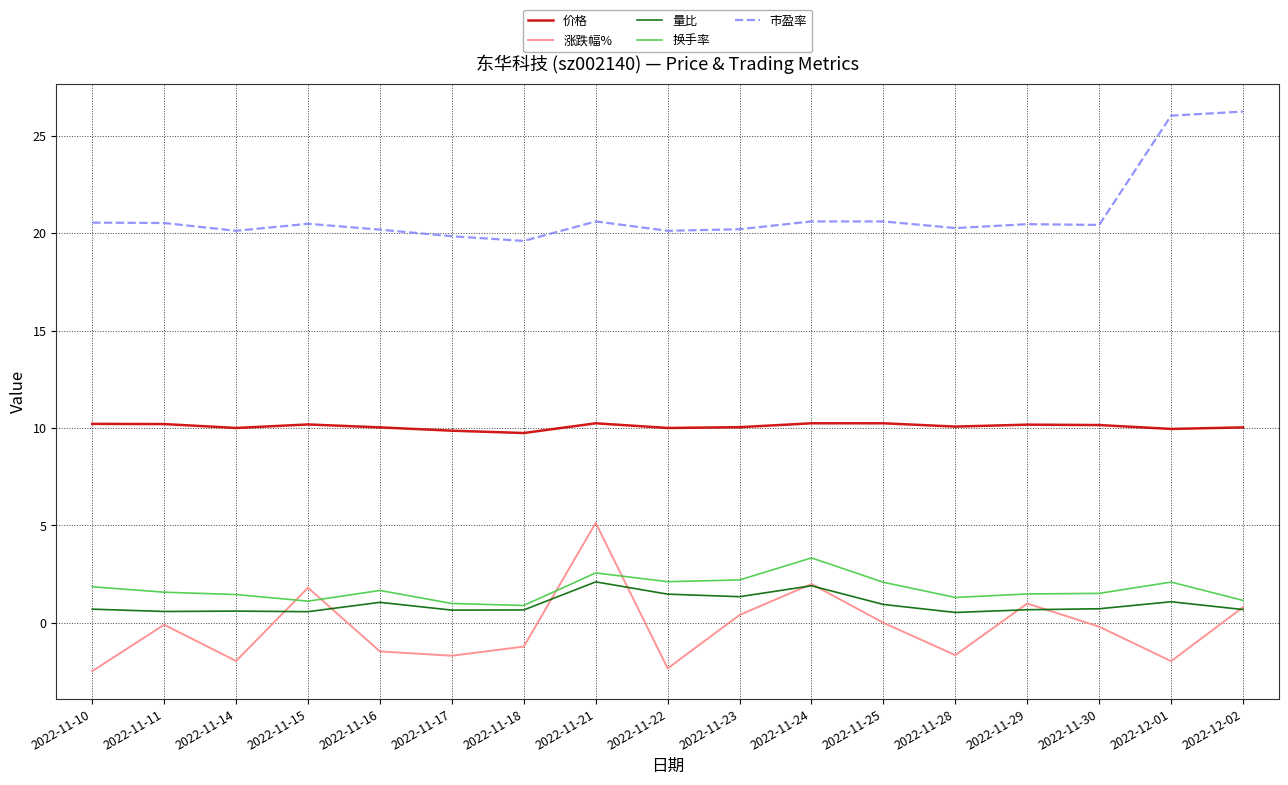

What position from the right is 2022-11-30?

3